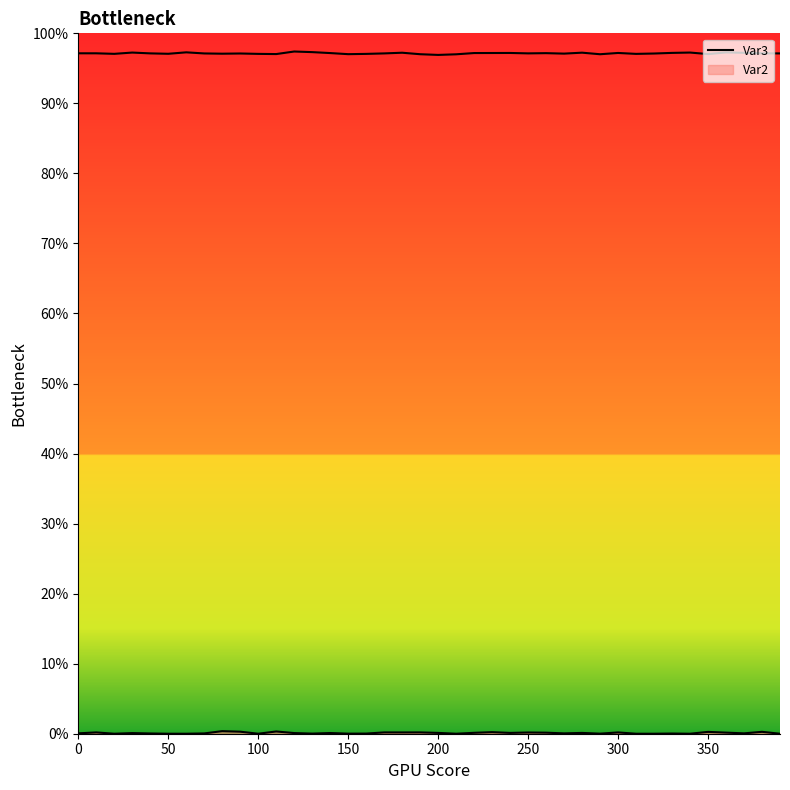

Does the chart have visible grid lines?

No